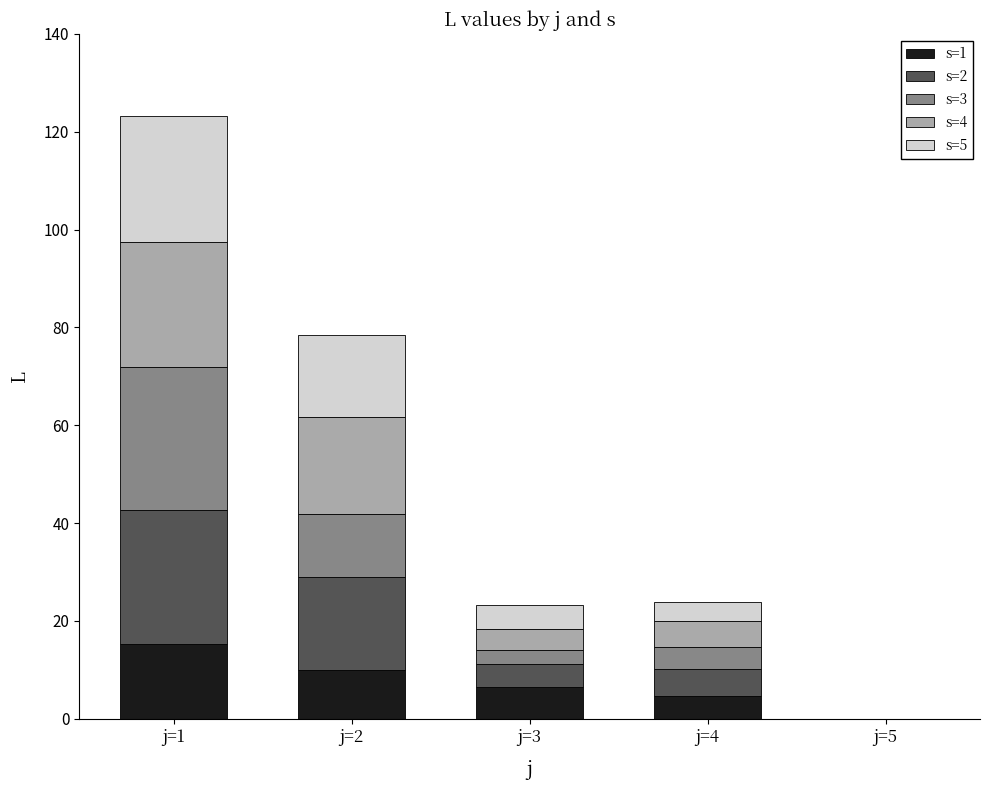

Reading left to right, what are the values for s=1?

j=1=15.3	j=2=10.0	j=3=6.5	j=4=4.7	j=5=0.0